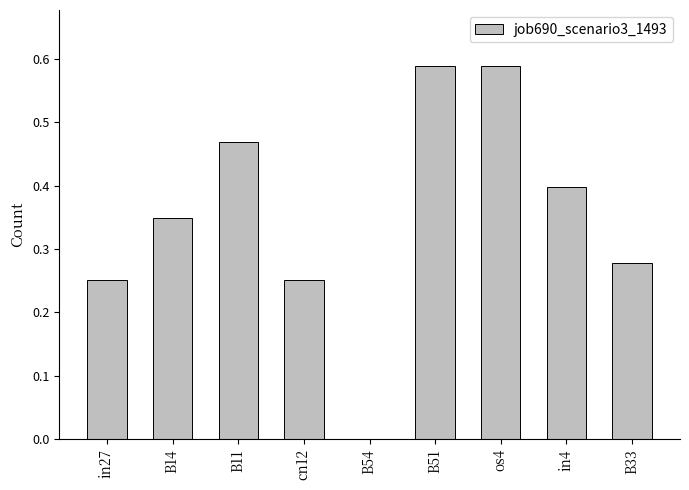

What is the sum of the values at B11 and B14?

0.8